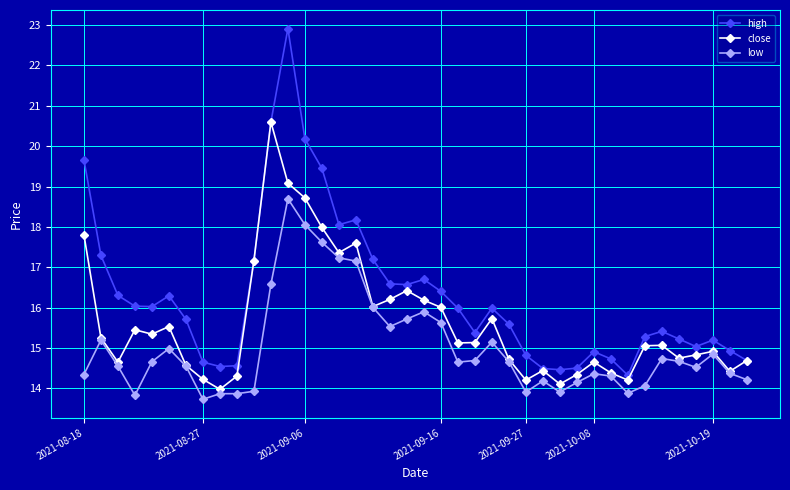

Rank the series by their maximum value, from lowest to highest.

low, close, high